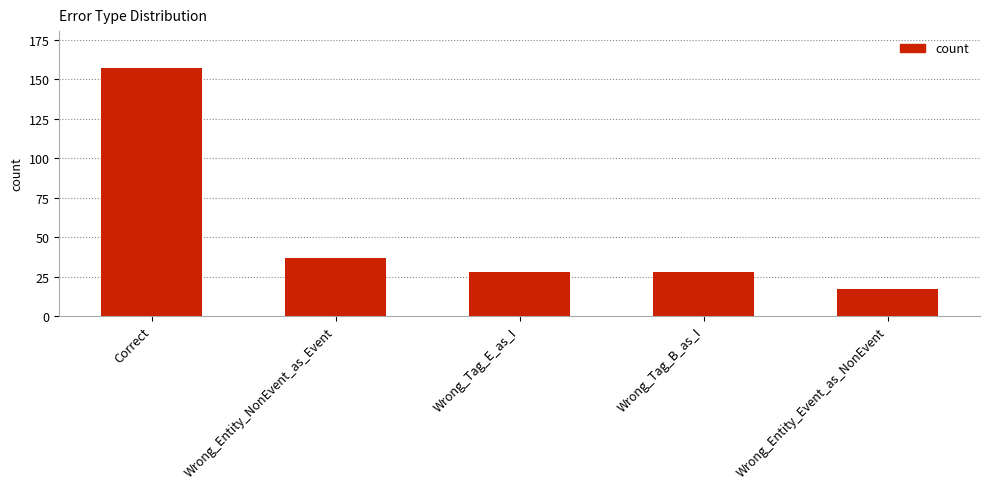

What is the label of the 3rd bar from the right?

Wrong_Tag_E_as_I